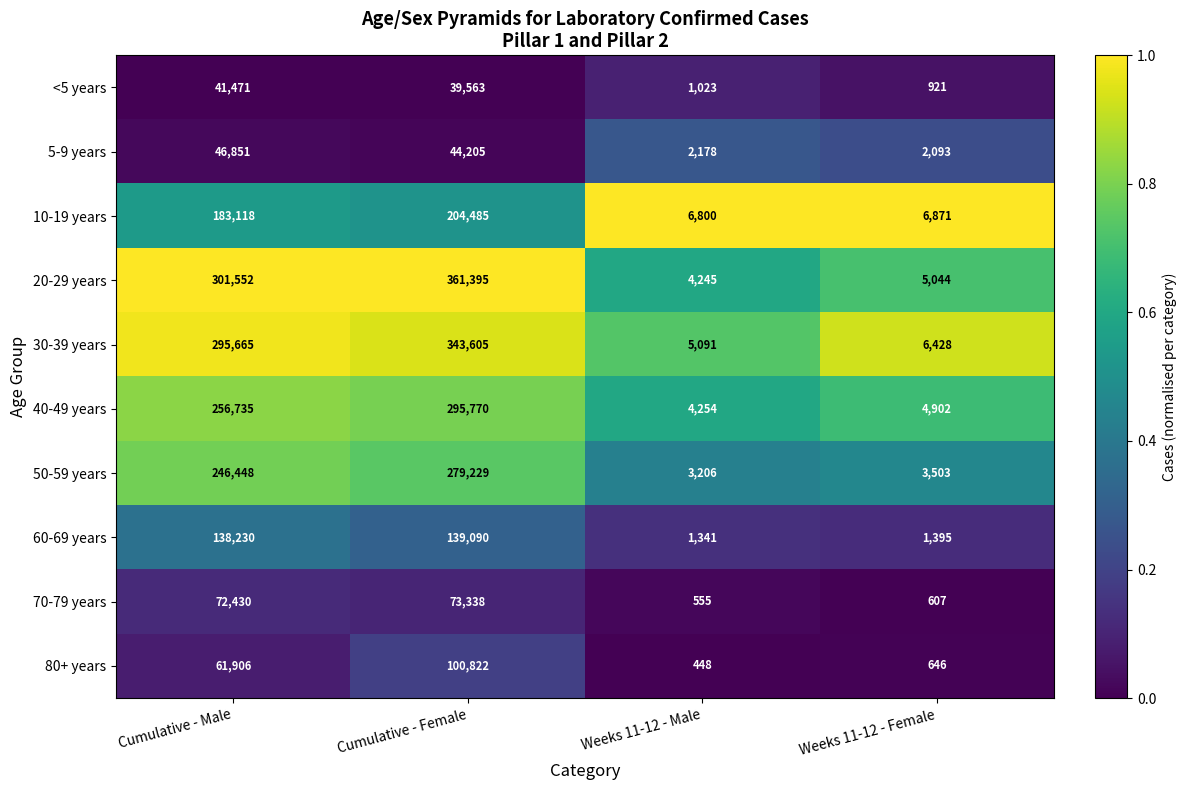

What is the total value across all series at Weeks 11-12 - Female?

32410